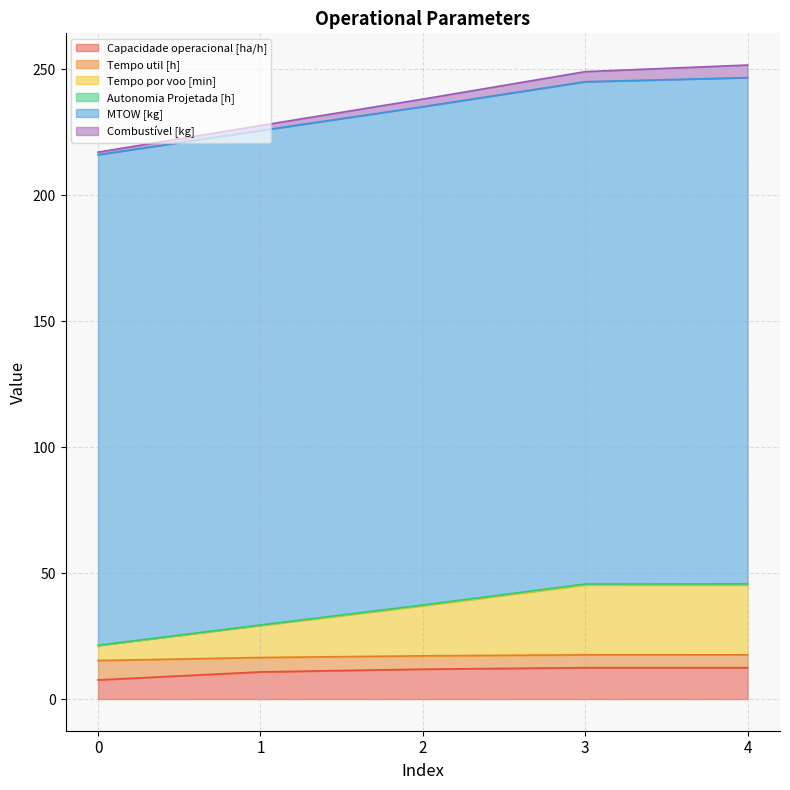

How many lines are shown in the chart?

6